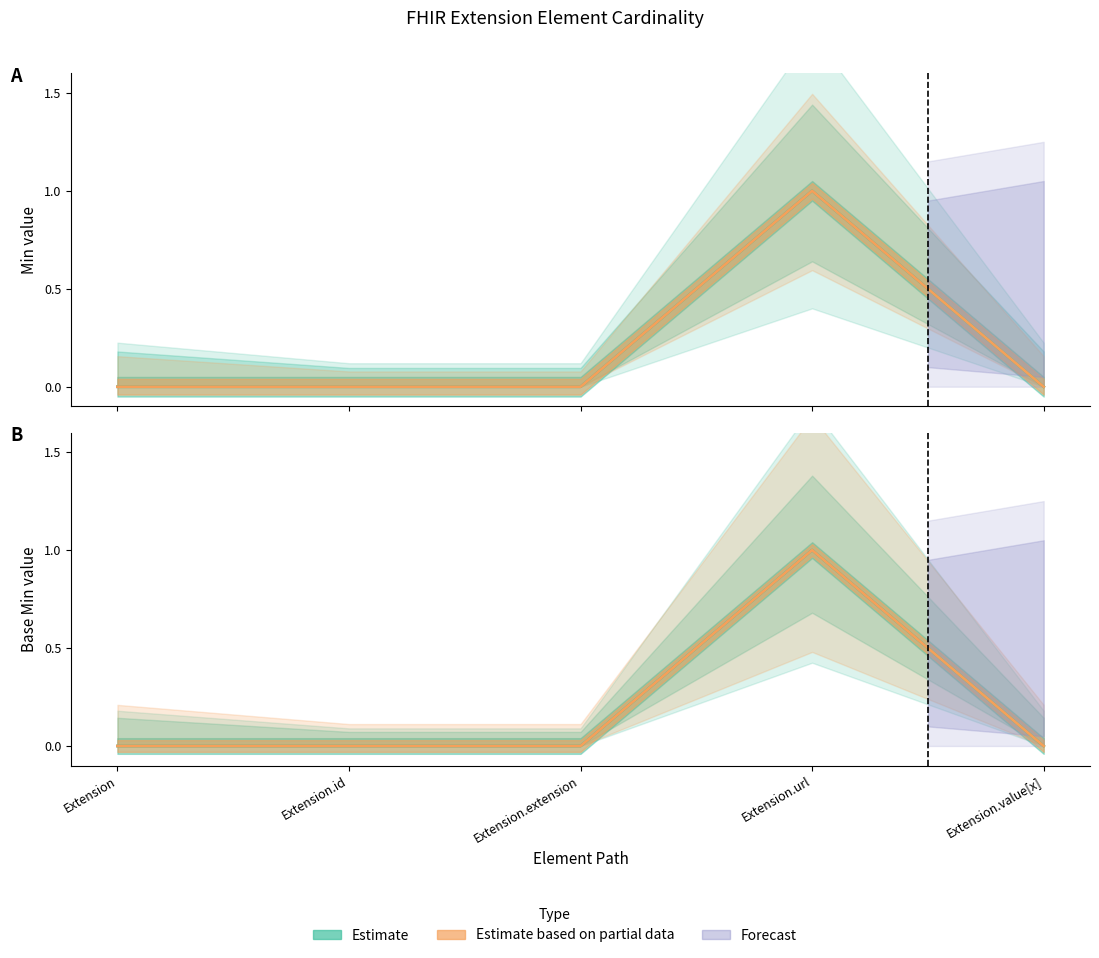

Which label corresponds to the smallest value in the chart?

Extension